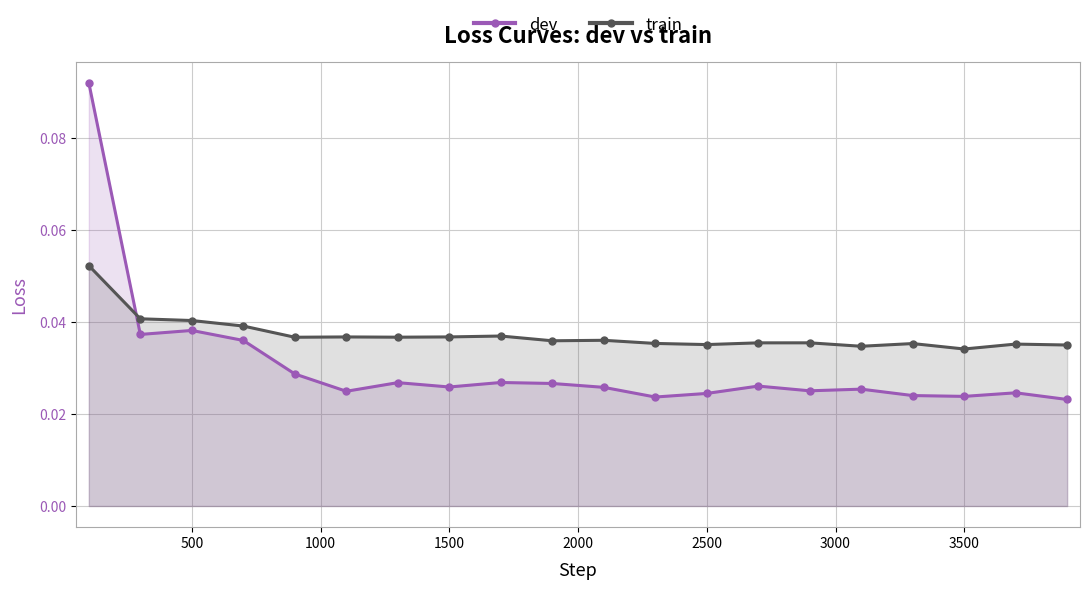

Count the train values in the range 0 to 1.

20